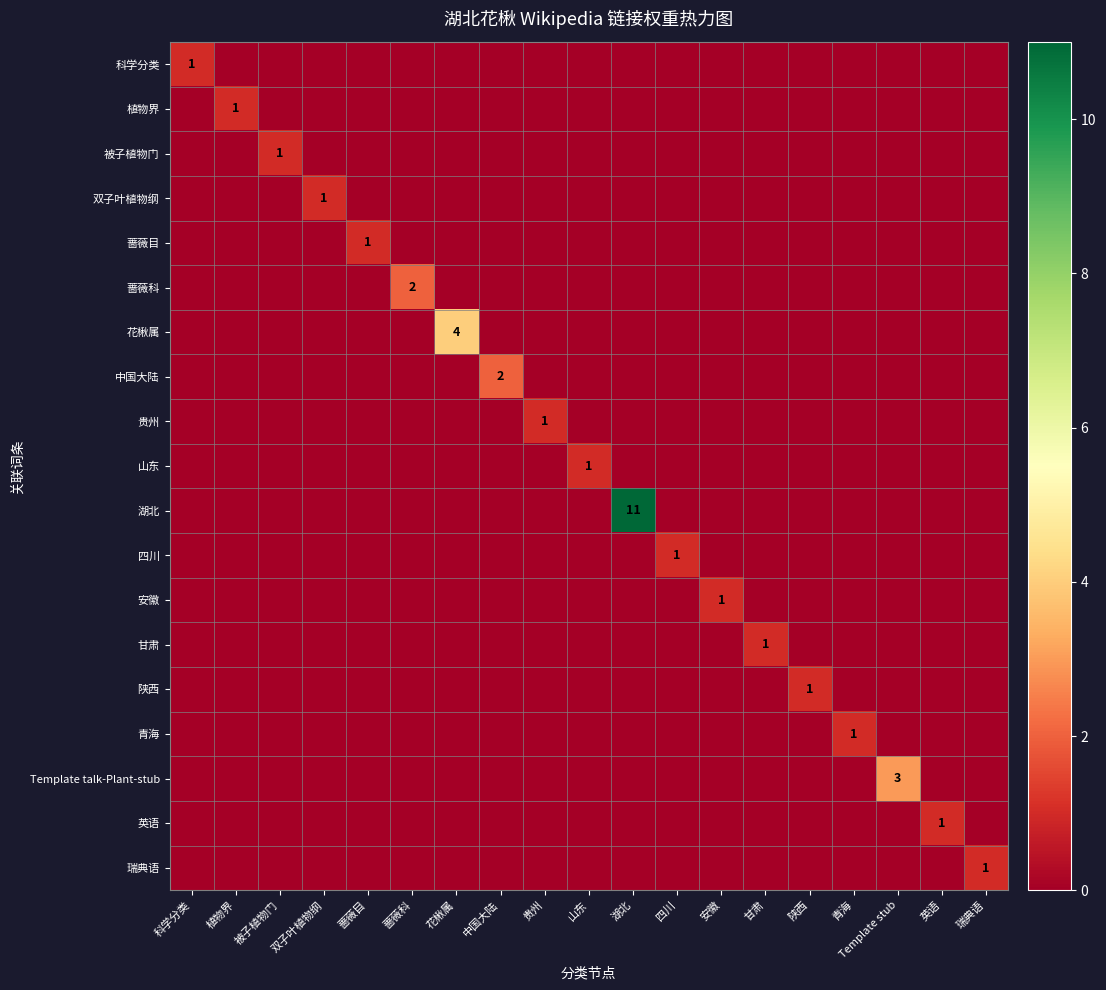

At how many categories does at least one series exceed 8?

1